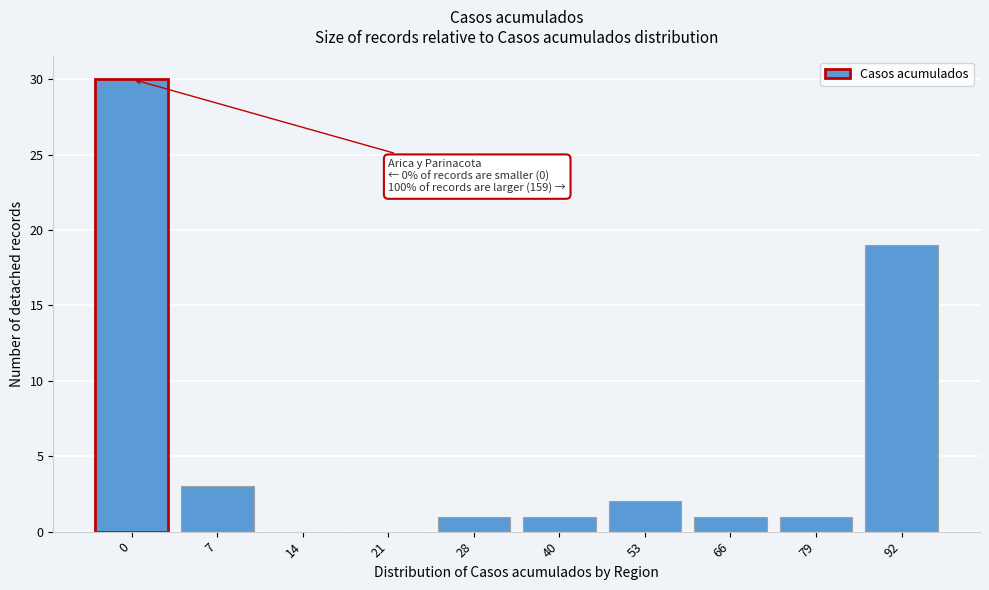

Reading right to left, extract all data points from this chart.

92=19	79=1	66=1	53=2	40=1	28=1	21=0	14=0	7=3	0=30